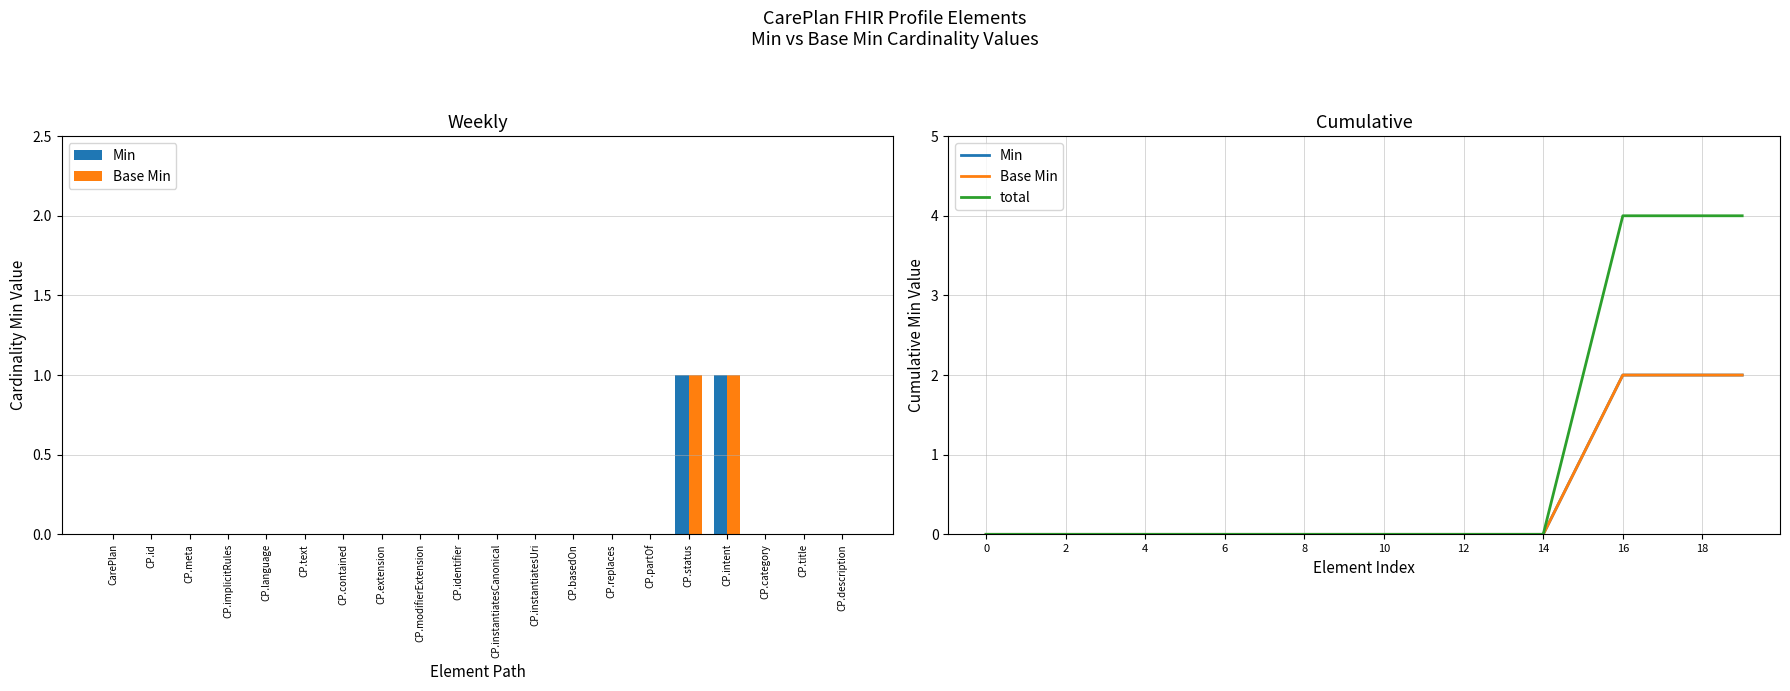

What is the label of the 15th bar from the left?

14